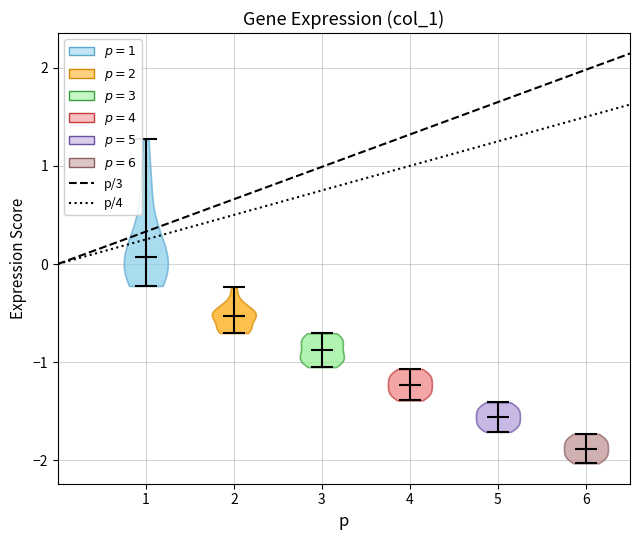

Where does the median line of the violin at x = 5 sit on the y-axis? The values are not printed on the chart, so give them approximately, as read against the axis.

-1.6